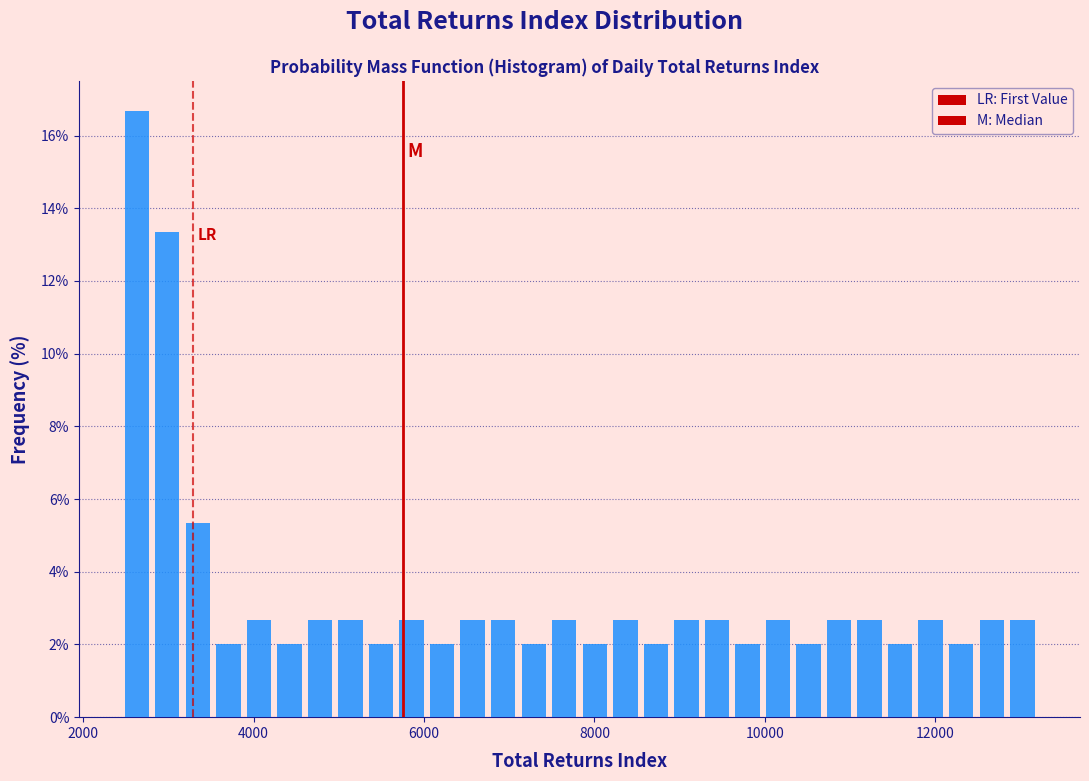

Read against the x-axis, roughly where is the centre of the tallest bar?

2600